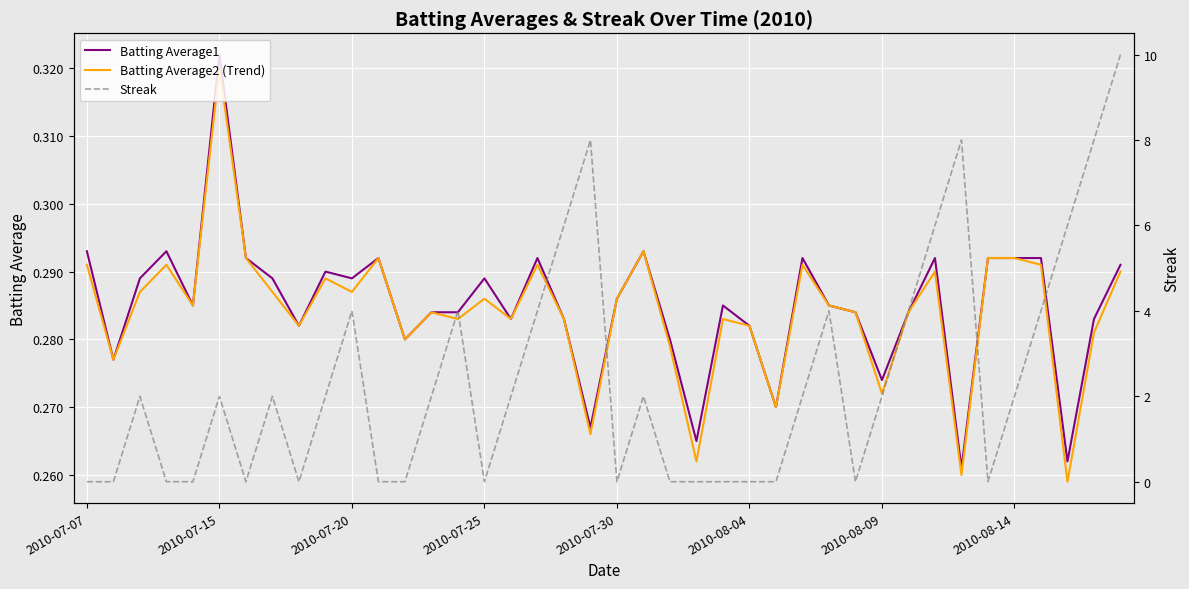

Rank the series at 18 from highest to lowest value.

Streak, Batting Average1, Batting Average2 (Trend)